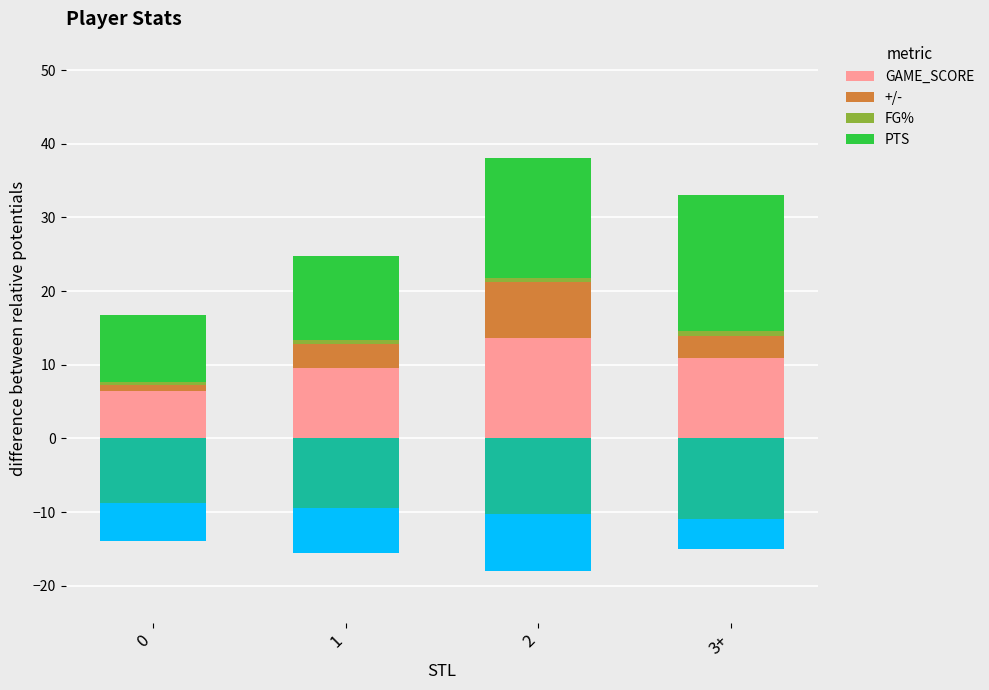

Which series changed the most between 1 and 3+?

PTS